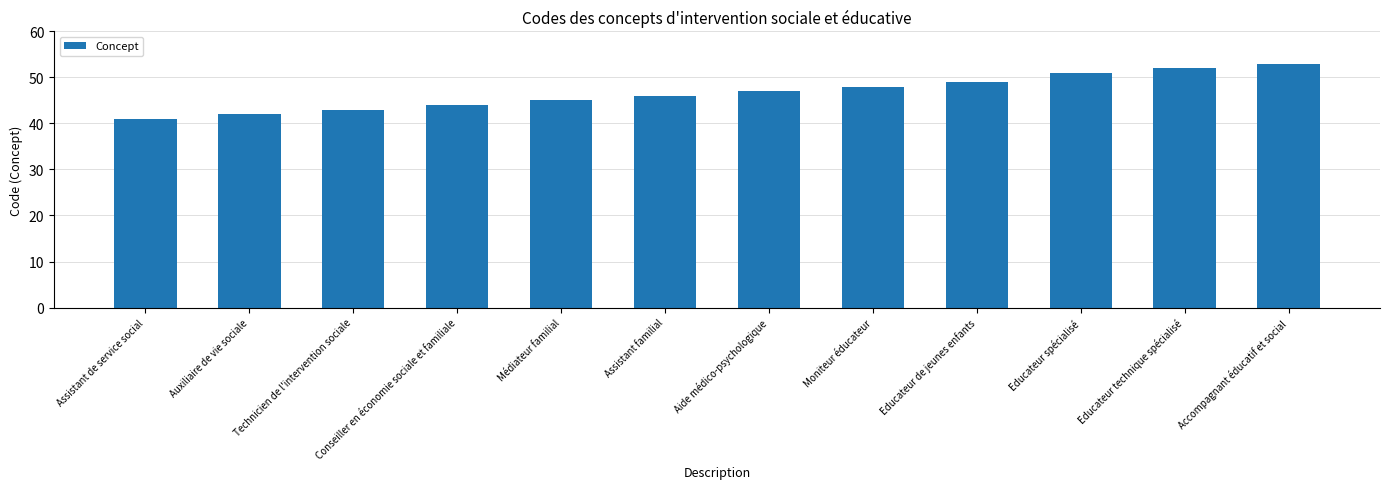

How many distinct data groups are displayed?

1